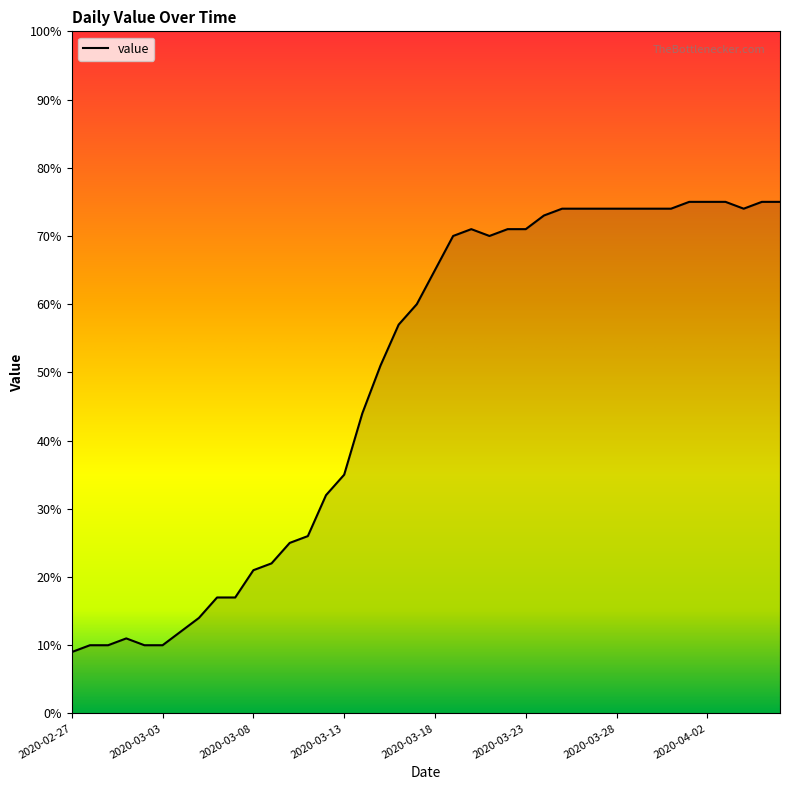

What is the difference between the maximum and minimum values?

66